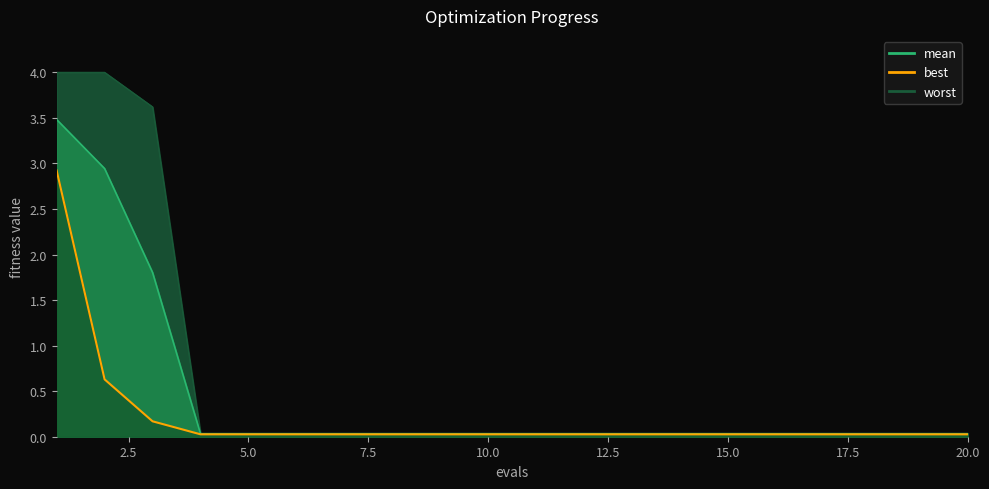

The value of mean at 2 is 4.8. True or false?

False